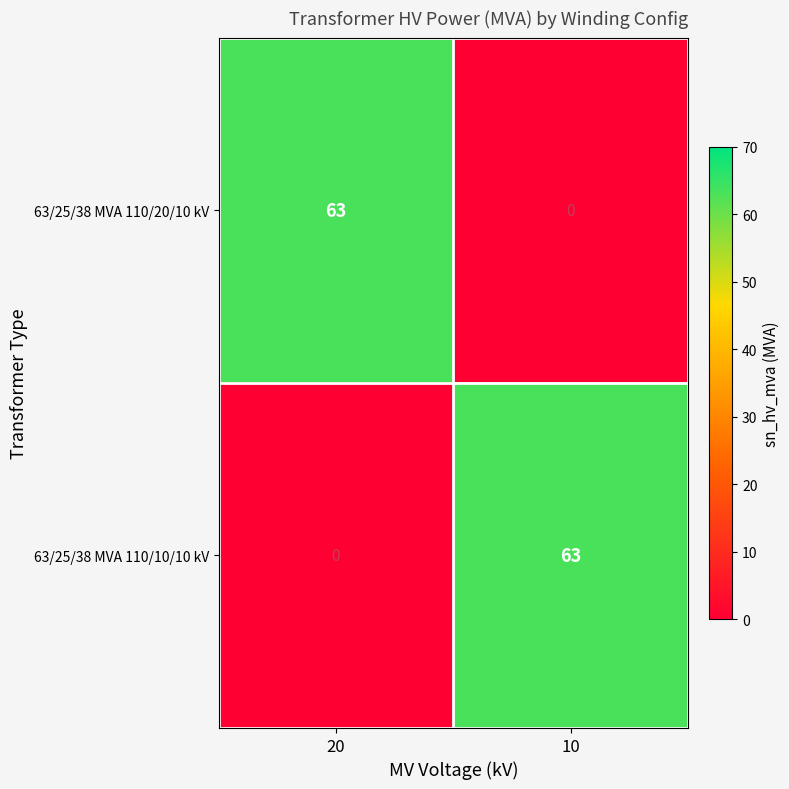

The 63/25/38 MVA 110/10/10 kV series shows -24 at 20. True or false?

False